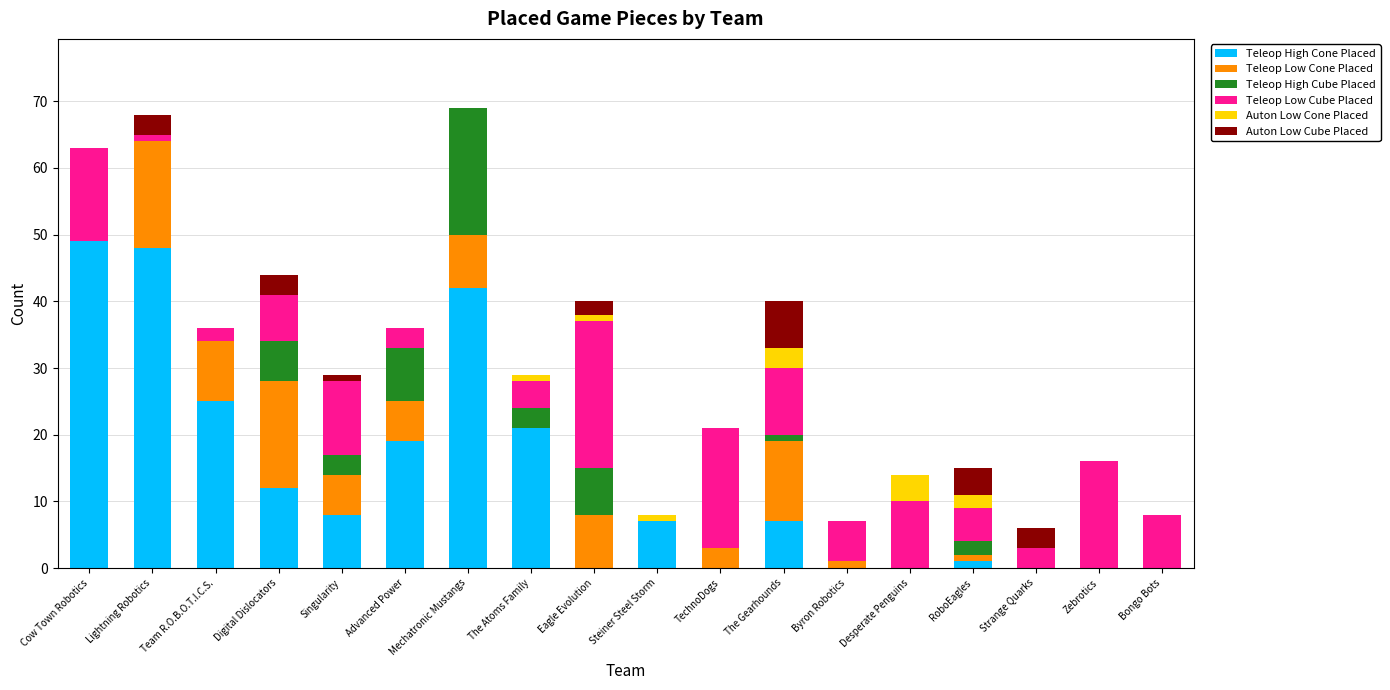

Count the number of data series in this chart.

6